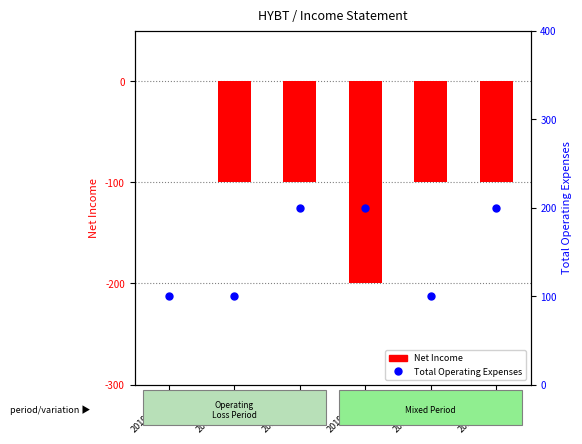

List the series in order of their overall mean, lowest first.

Net Income, Total Operating Expenses